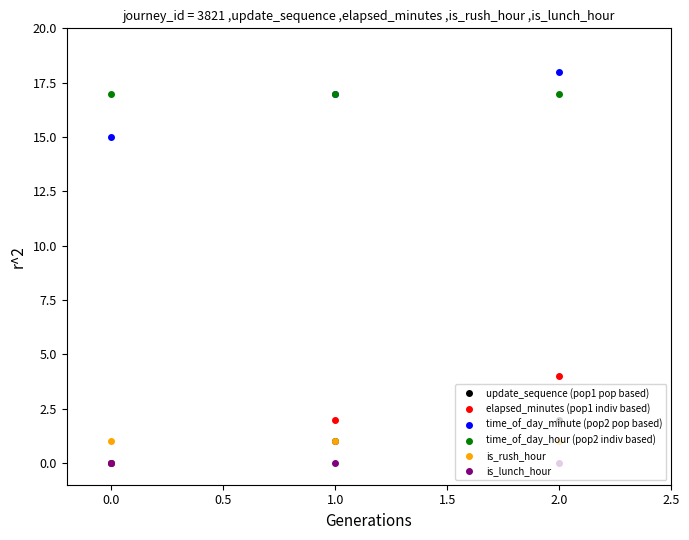

What is the greatest value displayed?

18